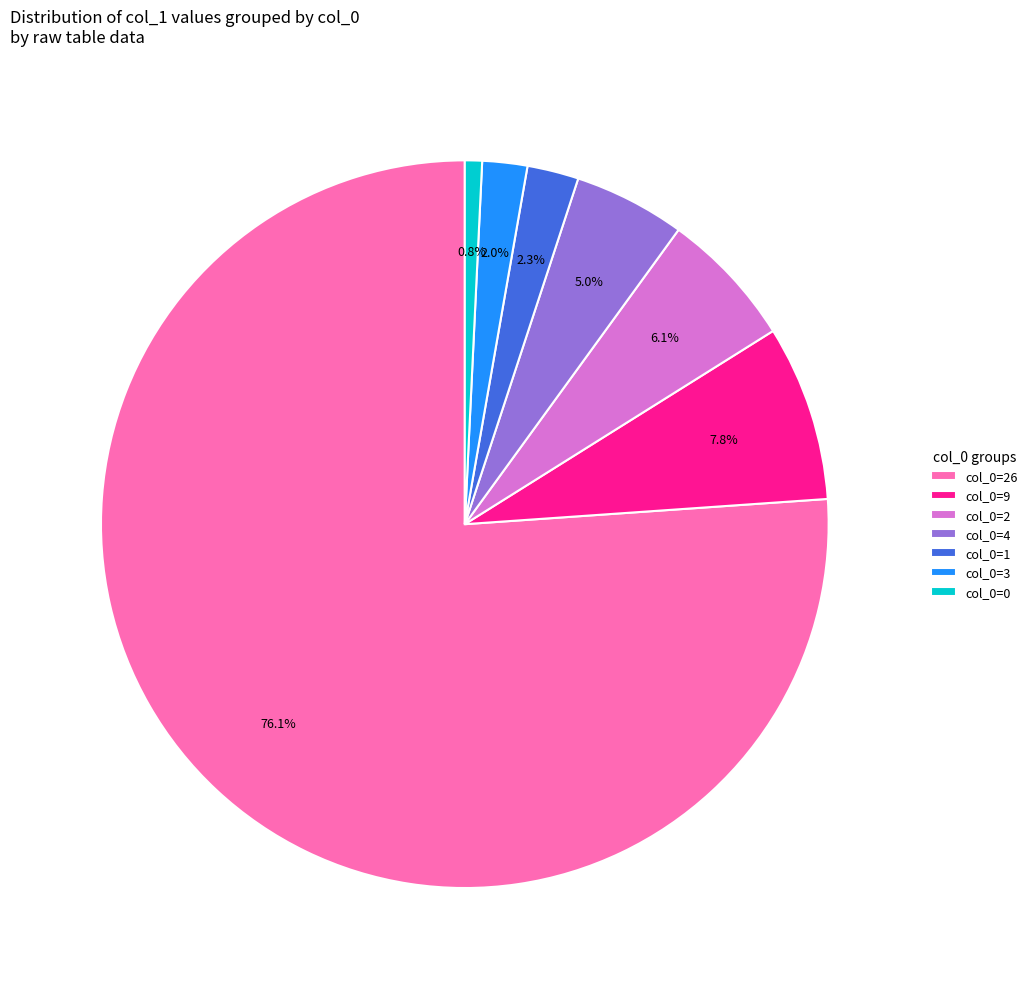

What is the ratio of the value at col_0=26 to the value at col_0=3?

38.1